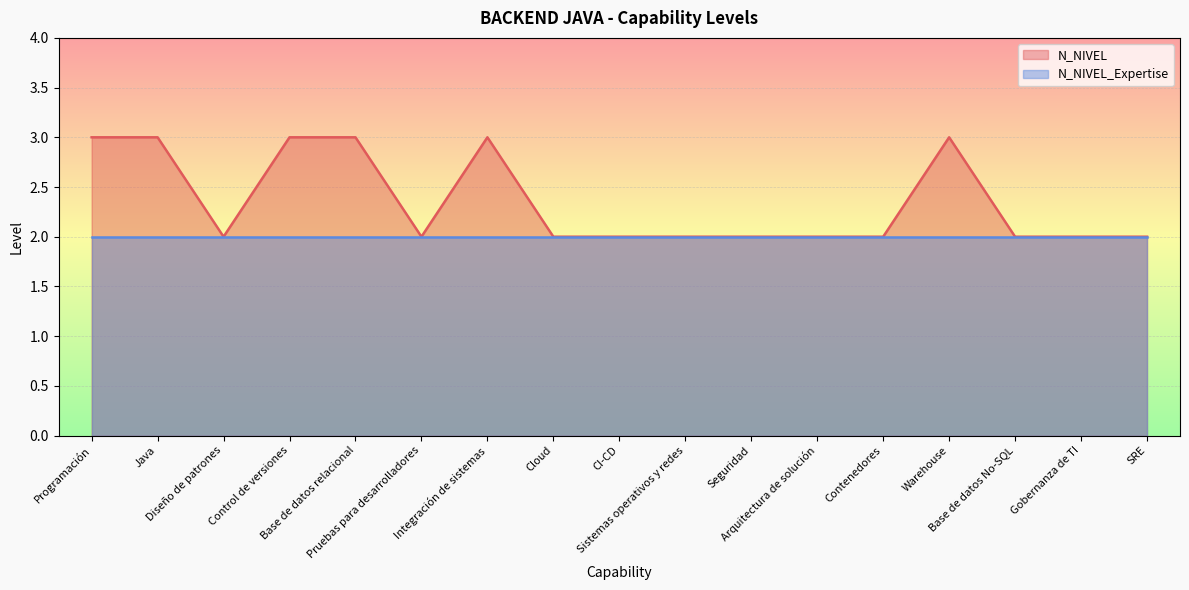

Rank the categories by value from highest to lowest.

Programación, Java, Control de versiones, Base de datos relacional, Integración de sistemas, Warehouse, Diseño de patrones, Pruebas para desarrolladores, Cloud, CI-CD, Sistemas operativos y redes, Seguridad, Arquitectura de solución, Contenedores, Base de datos No-SQL, Gobernanza de TI, SRE